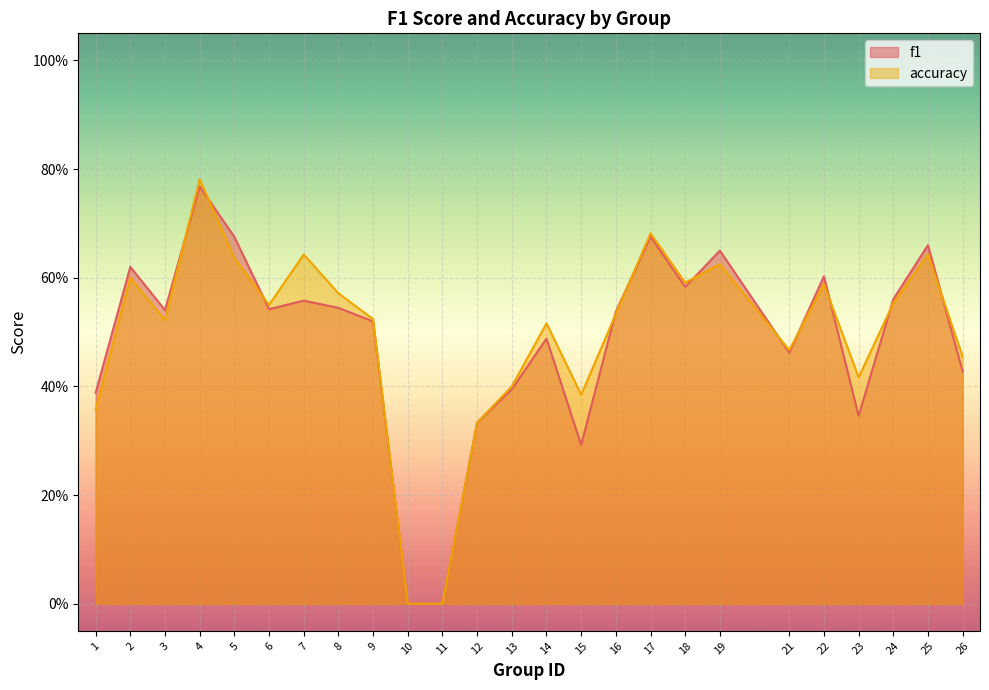

List the labels in order of f1 value, smallest first.

10, 11, 15, 12, 23, 1, 13, 26, 21, 14, 9, 16, 3, 6, 8, 7, 24, 18, 22, 2, 19, 25, 5, 17, 4